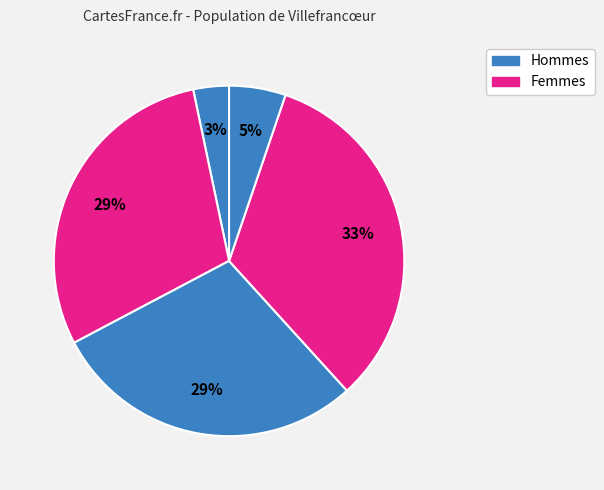

How many segments does this pie chart have?

5